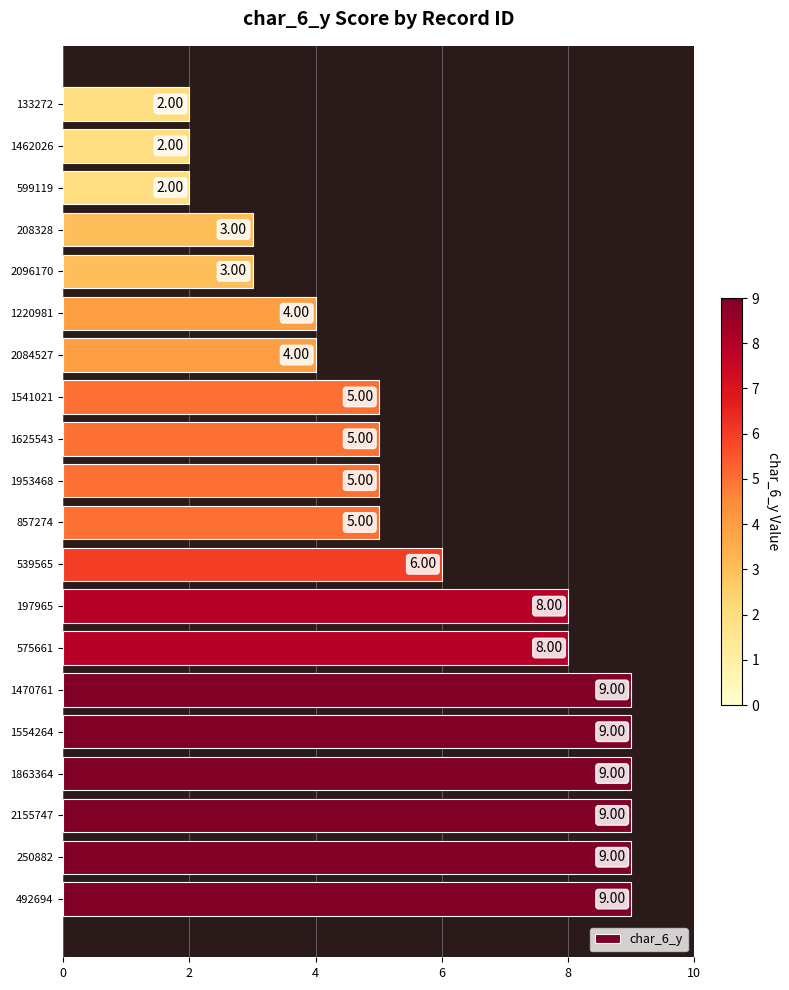

What is the sum of the values at 1470761 and 599119?

11